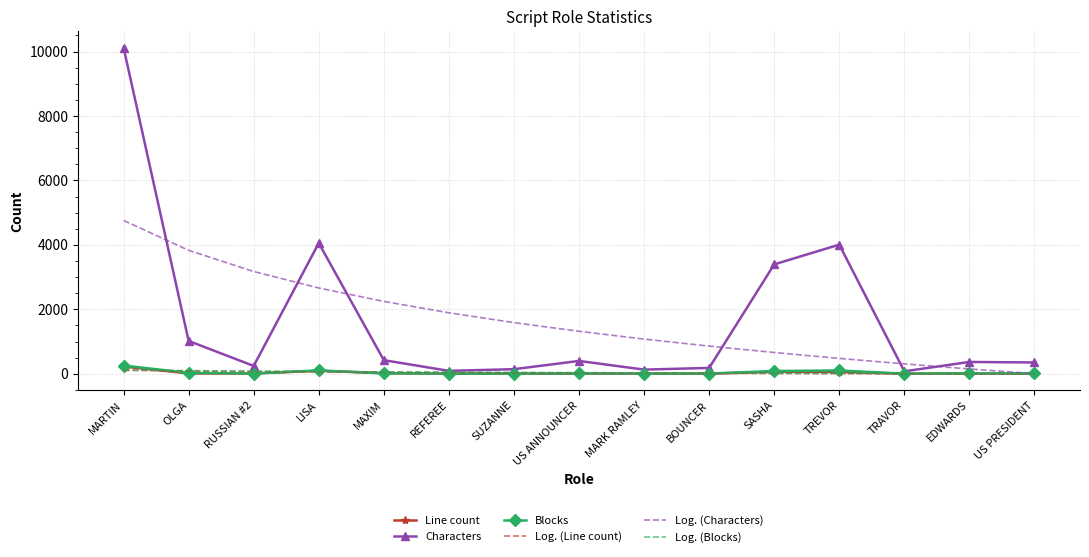

At which category is the sum across all series the highest?

MARTIN